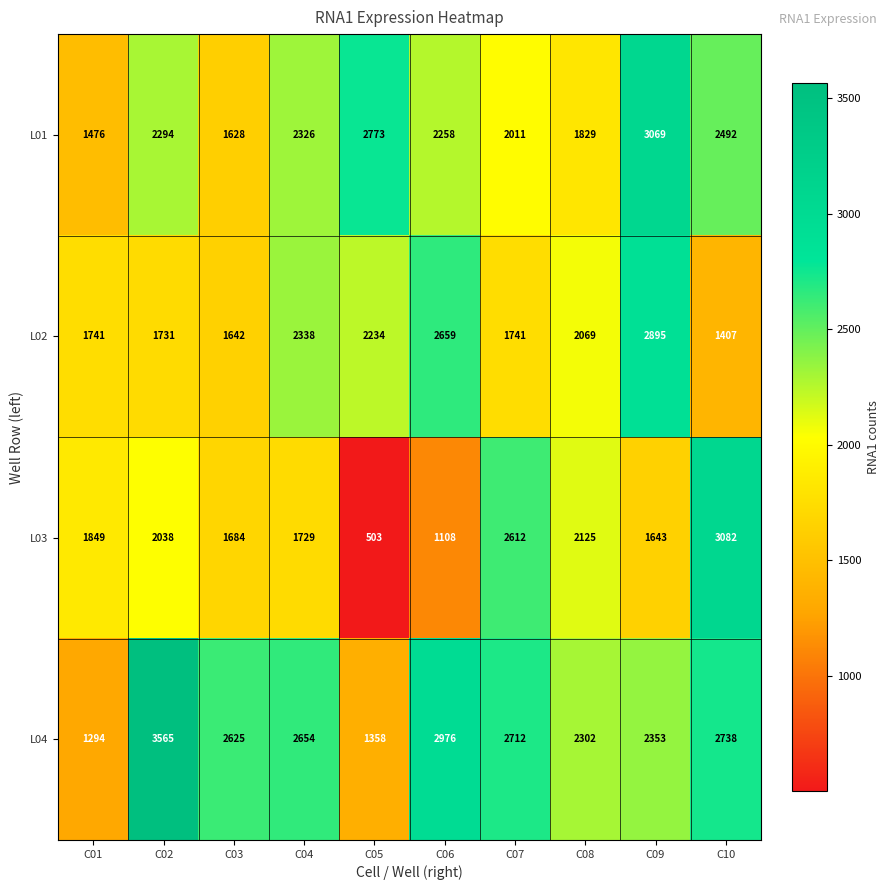

Which series has the largest total across all categories?

L04